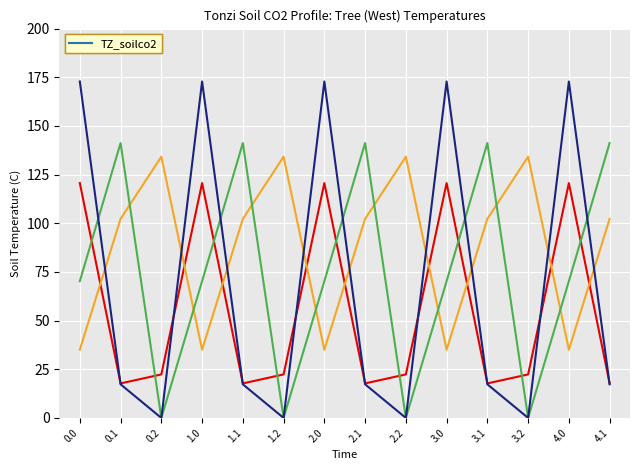

What is the total value across all series at 3.2?

156.5